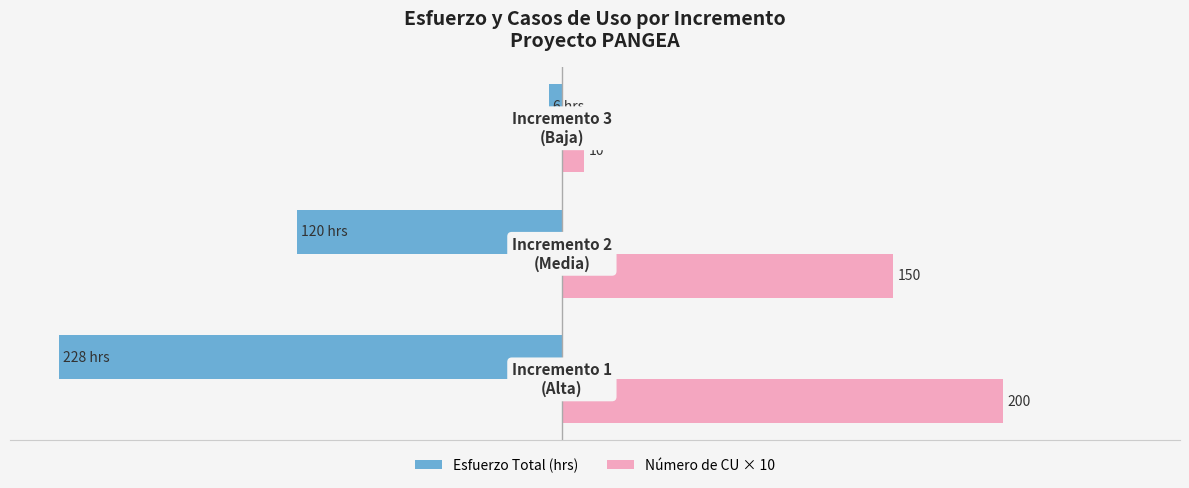

Which series has the largest total across all categories?

Número de CU × 10